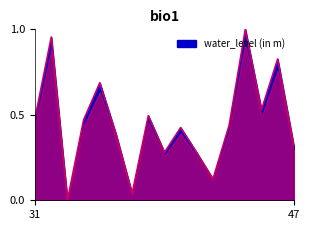

Reading left to right, extract all data points from this chart.

0.5	1.0	0.0	0.5	0.7	0.4	0.0	0.5	0.3	0.4	0.3	0.1	0.4	1.0	0.5	0.8	0.3